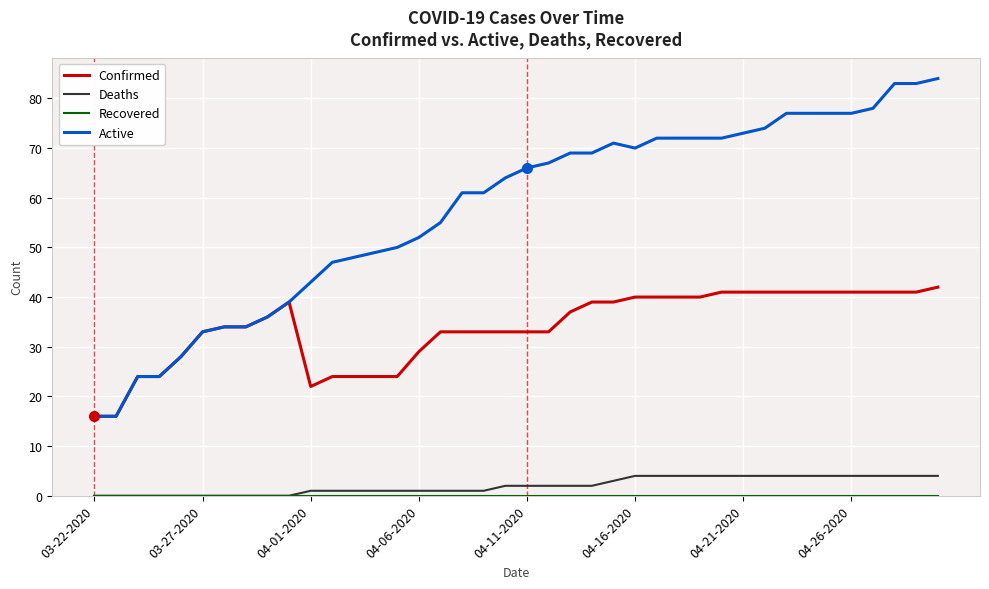

True or false: Confirmed and Deaths intersect in this chart.

False